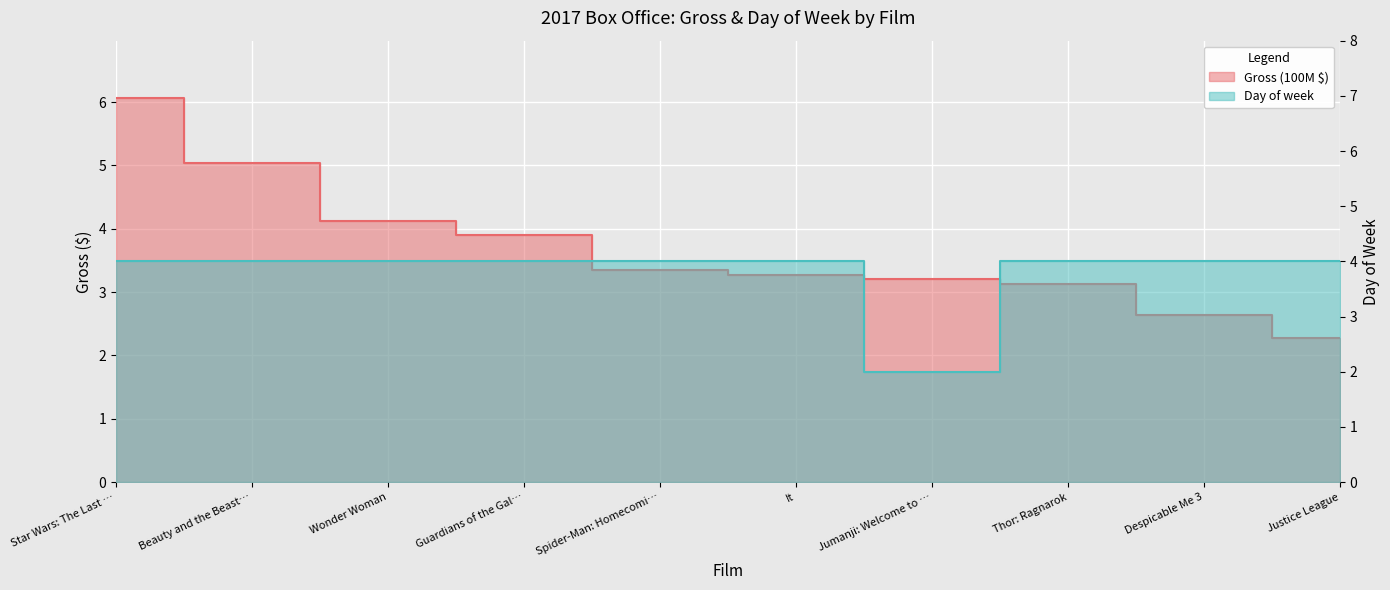

What is the total value across all series at Spider-Man: Homecomi…?

7.3